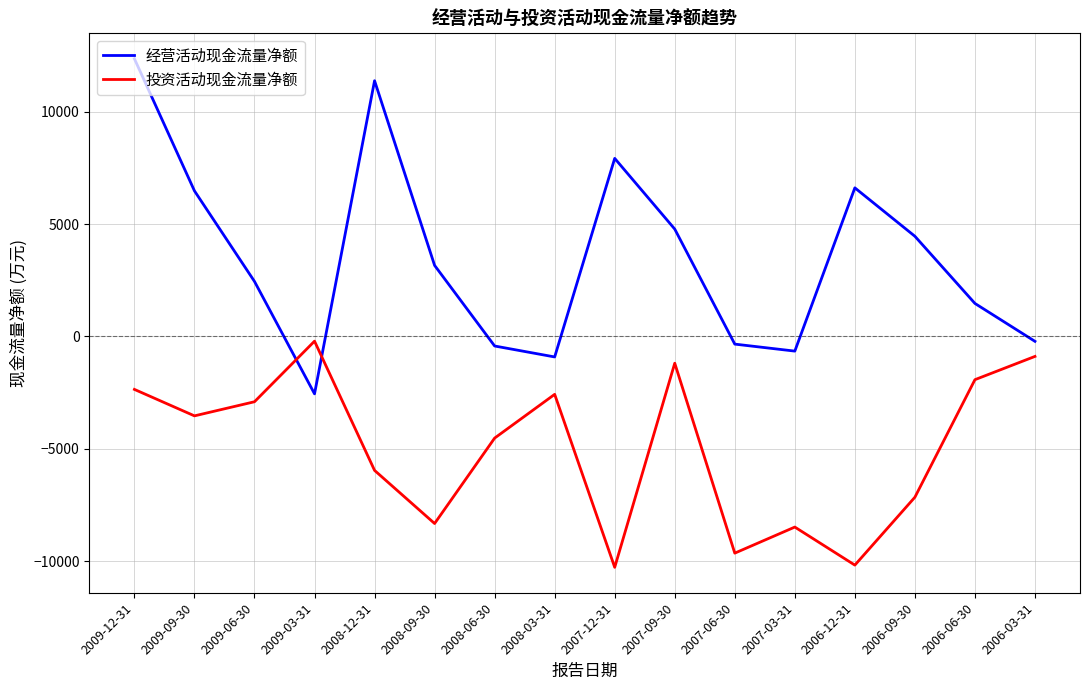

Which series ends up on top after the final intersection of 投资活动现金流量净额 and 经营活动现金流量净额?

经营活动现金流量净额